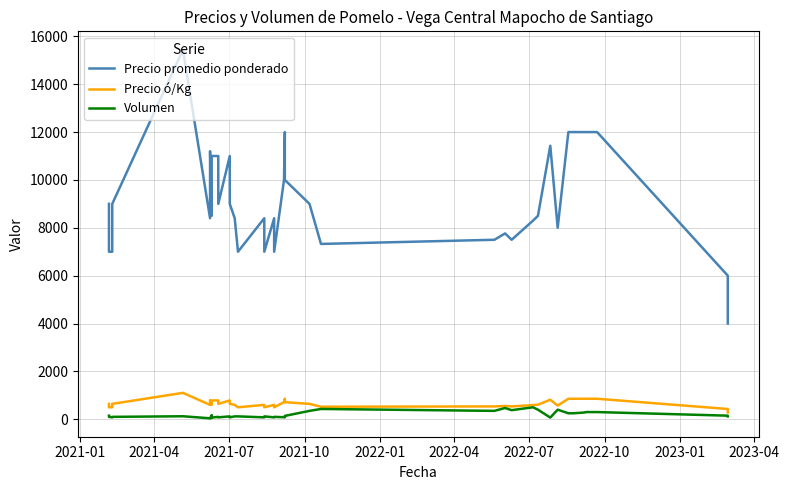

How many categories are shown in the chart?

40